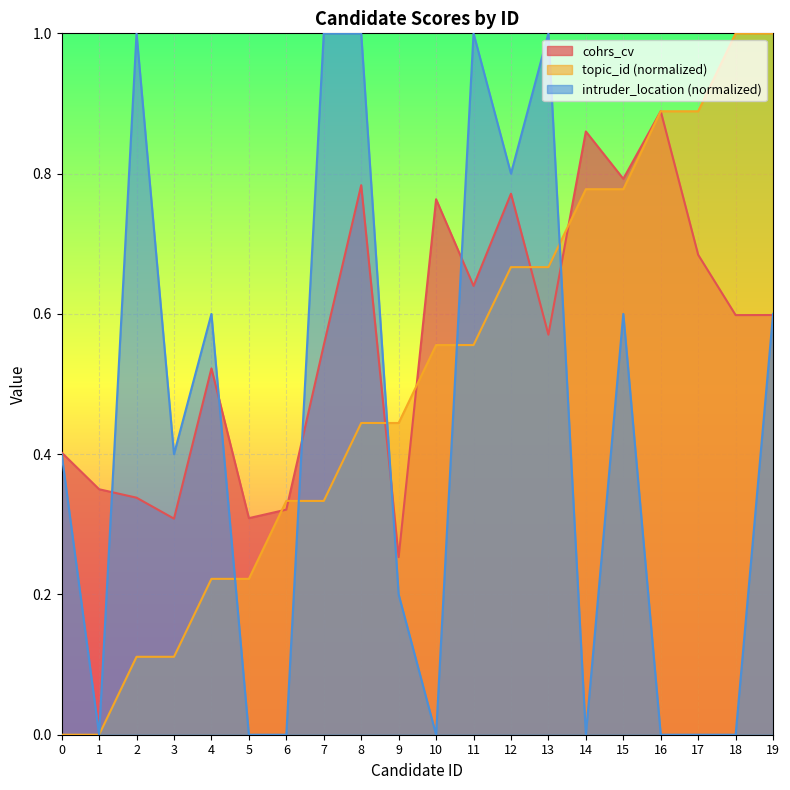

How many series are shown in this chart?

3